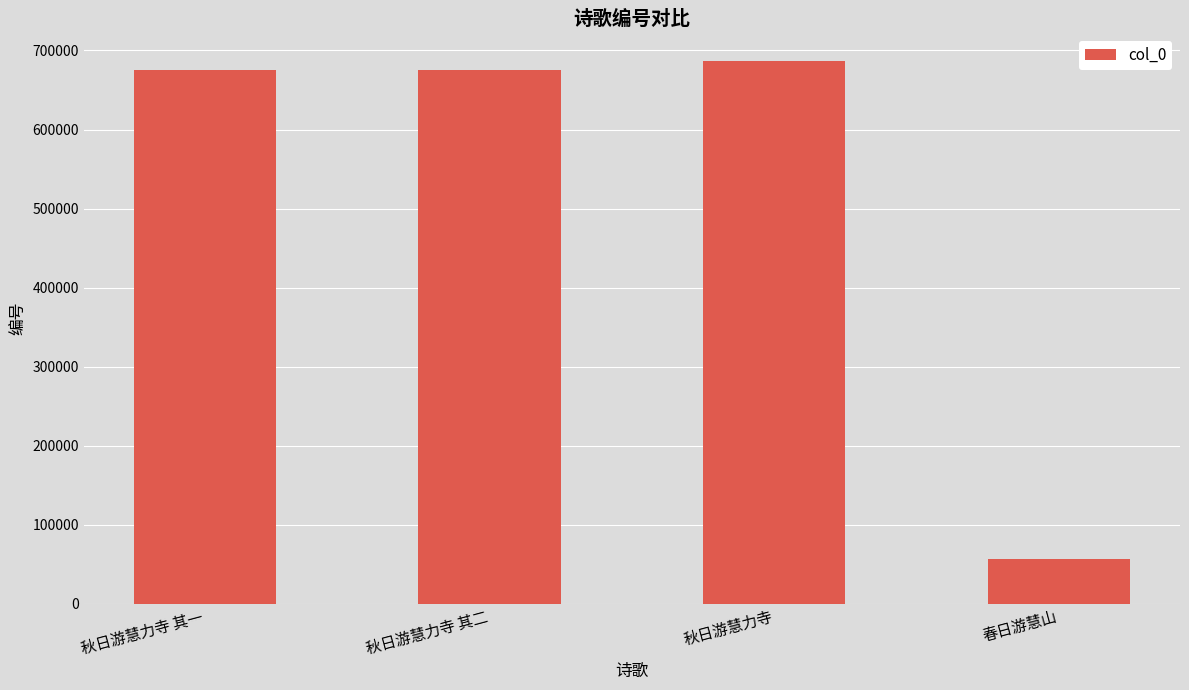

What is the sum of all values?

2094731